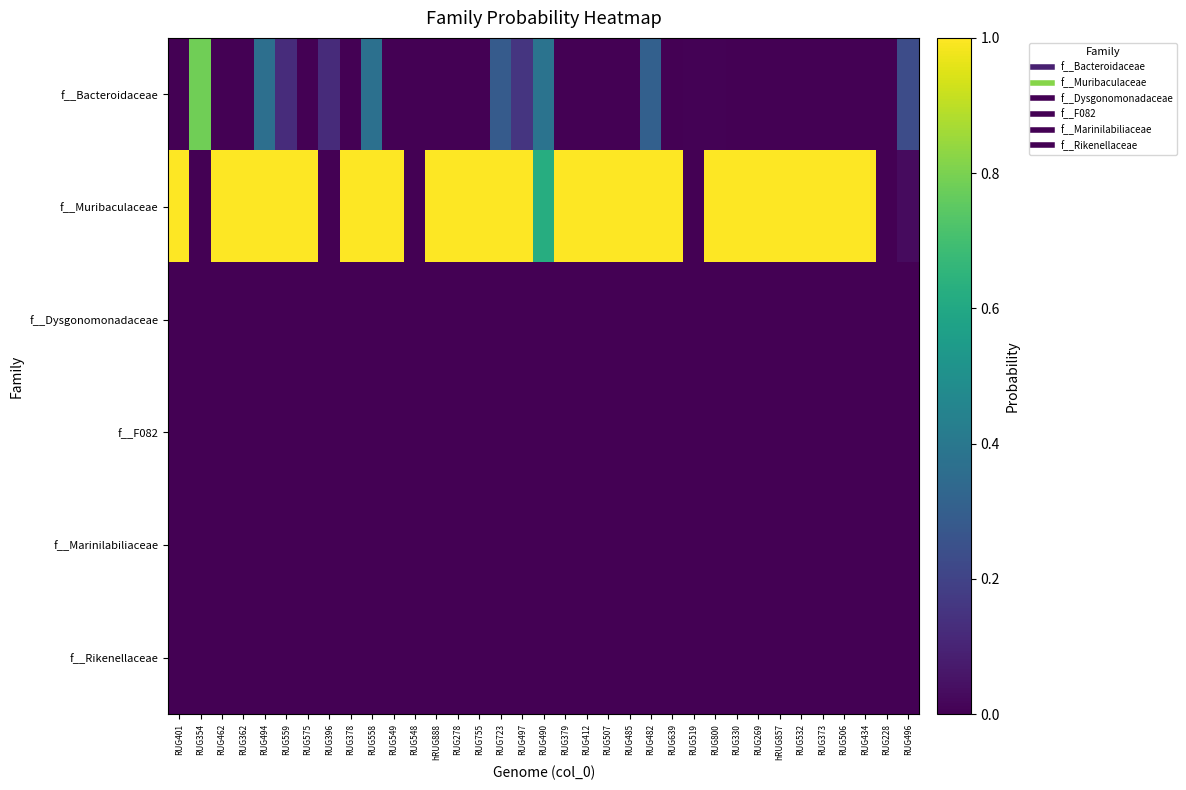

Reading right to left, extract all data points from this chart.

f__Bacteroidaceae: RUG496=0.2	RUG228=0.0	RUG434=0.0	RUG506=0.0	RUG373=0.0	RUG532=0.0	hRUG857=0.0	RUG269=0.0	RUG330=0.0	RUG800=0.0	RUG519=0.0	RUG639=0.0	RUG482=0.3	RUG485=0.0	RUG507=0.0	RUG412=0.0	RUG379=0.0	RUG490=0.4	RUG497=0.2	RUG723=0.3	RUG755=0.0	RUG278=0.0	hRUG888=0.0	RUG548=0.0	RUG549=0.0	RUG558=0.4	RUG378=0.0	RUG396=0.1	RUG575=0.0	RUG559=0.1	RUG494=0.4	RUG362=0.0	RUG462=0.0	RUG354=0.8	RUG401=0.0
f__Muribaculaceae: RUG496=0.0	RUG228=0.0	RUG434=1.0	RUG506=1.0	RUG373=1.0	RUG532=1.0	hRUG857=1.0	RUG269=1.0	RUG330=1.0	RUG800=1.0	RUG519=0.0	RUG639=1.0	RUG482=1.0	RUG485=1.0	RUG507=1.0	RUG412=1.0	RUG379=1.0	RUG490=0.6	RUG497=1.0	RUG723=1.0	RUG755=1.0	RUG278=1.0	hRUG888=1.0	RUG548=0.0	RUG549=1.0	RUG558=1.0	RUG378=1.0	RUG396=0.0	RUG575=1.0	RUG559=1.0	RUG494=1.0	RUG362=1.0	RUG462=1.0	RUG354=0.0	RUG401=1.0
f__Dysgonomonadaceae: RUG496=0.0	RUG228=0.0	RUG434=0.0	RUG506=0.0	RUG373=0.0	RUG532=0.0	hRUG857=0.0	RUG269=0.0	RUG330=0.0	RUG800=0.0	RUG519=0.0	RUG639=0.0	RUG482=0.0	RUG485=0.0	RUG507=0.0	RUG412=0.0	RUG379=0.0	RUG490=0.0	RUG497=0.0	RUG723=0.0	RUG755=0.0	RUG278=0.0	hRUG888=0.0	RUG548=0.0	RUG549=0.0	RUG558=0.0	RUG378=0.0	RUG396=0.0	RUG575=0.0	RUG559=0.0	RUG494=0.0	RUG362=0.0	RUG462=0.0	RUG354=0.0	RUG401=0.0
f__F082: RUG496=0.0	RUG228=0.0	RUG434=0.0	RUG506=0.0	RUG373=0.0	RUG532=0.0	hRUG857=0.0	RUG269=0.0	RUG330=0.0	RUG800=0.0	RUG519=0.0	RUG639=0.0	RUG482=0.0	RUG485=0.0	RUG507=0.0	RUG412=0.0	RUG379=0.0	RUG490=0.0	RUG497=0.0	RUG723=0.0	RUG755=0.0	RUG278=0.0	hRUG888=0.0	RUG548=0.0	RUG549=0.0	RUG558=0.0	RUG378=0.0	RUG396=0.0	RUG575=0.0	RUG559=0.0	RUG494=0.0	RUG362=0.0	RUG462=0.0	RUG354=0.0	RUG401=0.0
f__Marinilabiliaceae: RUG496=0.0	RUG228=0.0	RUG434=0.0	RUG506=0.0	RUG373=0.0	RUG532=0.0	hRUG857=0.0	RUG269=0.0	RUG330=0.0	RUG800=0.0	RUG519=0.0	RUG639=0.0	RUG482=0.0	RUG485=0.0	RUG507=0.0	RUG412=0.0	RUG379=0.0	RUG490=0.0	RUG497=0.0	RUG723=0.0	RUG755=0.0	RUG278=0.0	hRUG888=0.0	RUG548=0.0	RUG549=0.0	RUG558=0.0	RUG378=0.0	RUG396=0.0	RUG575=0.0	RUG559=0.0	RUG494=0.0	RUG362=0.0	RUG462=0.0	RUG354=0.0	RUG401=0.0
f__Rikenellaceae: RUG496=0.0	RUG228=0.0	RUG434=0.0	RUG506=0.0	RUG373=0.0	RUG532=0.0	hRUG857=0.0	RUG269=0.0	RUG330=0.0	RUG800=0.0	RUG519=0.0	RUG639=0.0	RUG482=0.0	RUG485=0.0	RUG507=0.0	RUG412=0.0	RUG379=0.0	RUG490=0.0	RUG497=0.0	RUG723=0.0	RUG755=0.0	RUG278=0.0	hRUG888=0.0	RUG548=0.0	RUG549=0.0	RUG558=0.0	RUG378=0.0	RUG396=0.0	RUG575=0.0	RUG559=0.0	RUG494=0.0	RUG362=0.0	RUG462=0.0	RUG354=0.0	RUG401=0.0